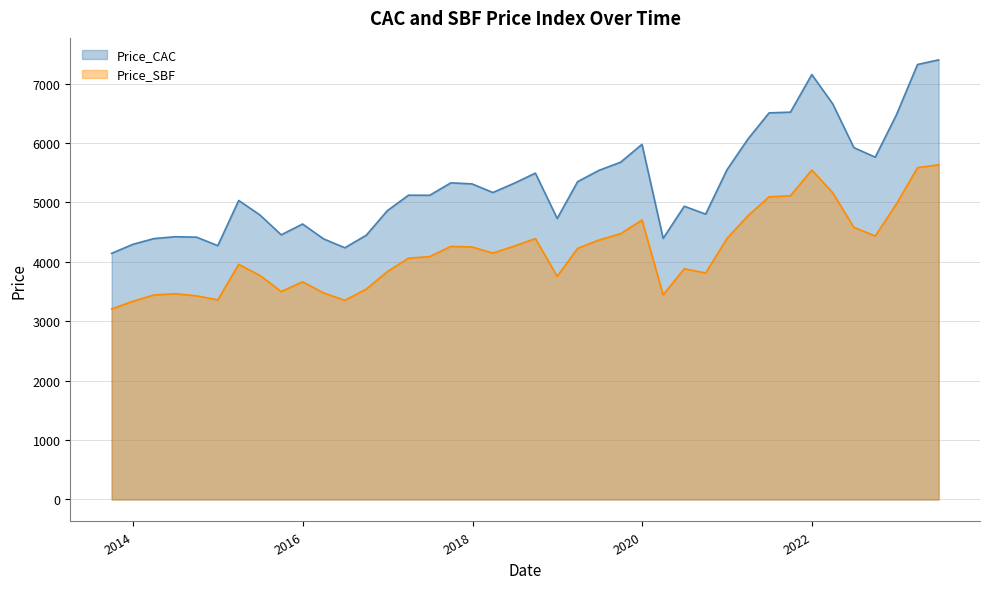

Does the chart have visible grid lines?

Yes